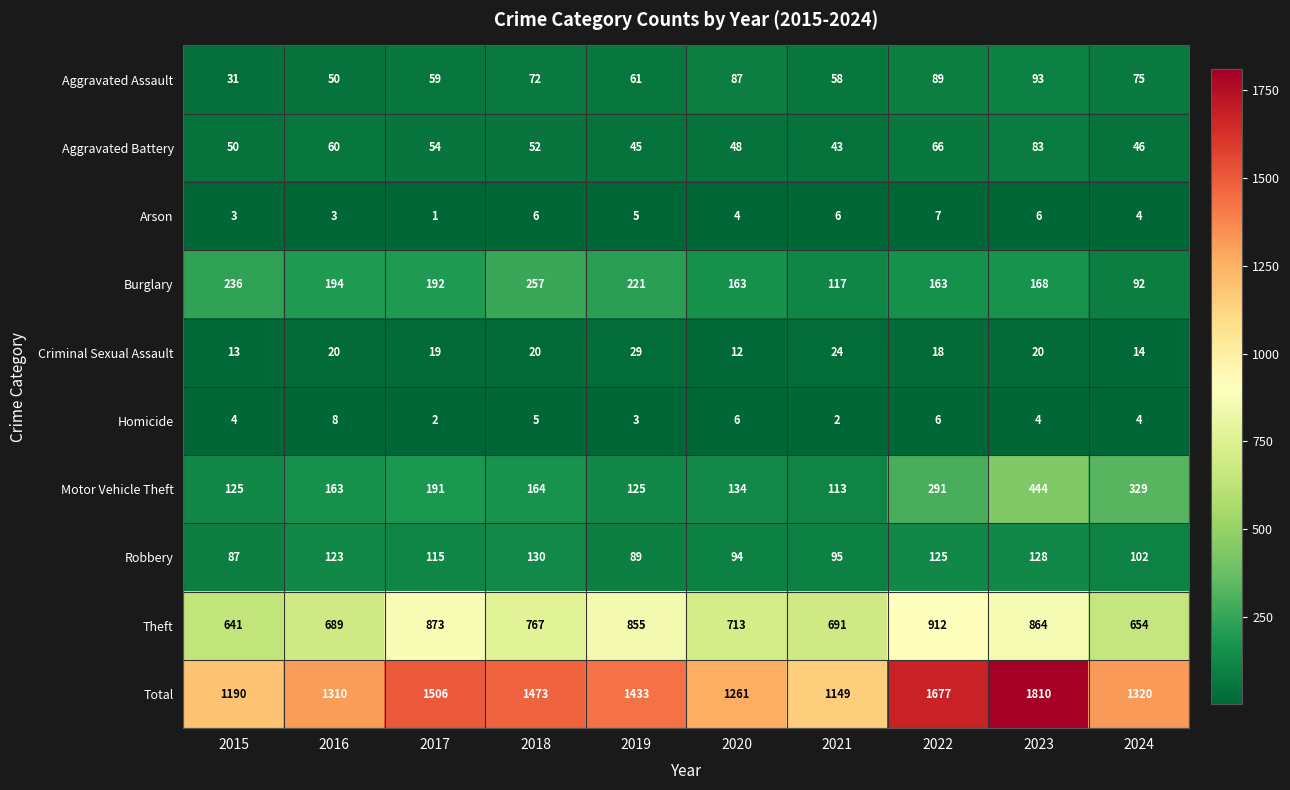

Which series has the largest total across all categories?

Total